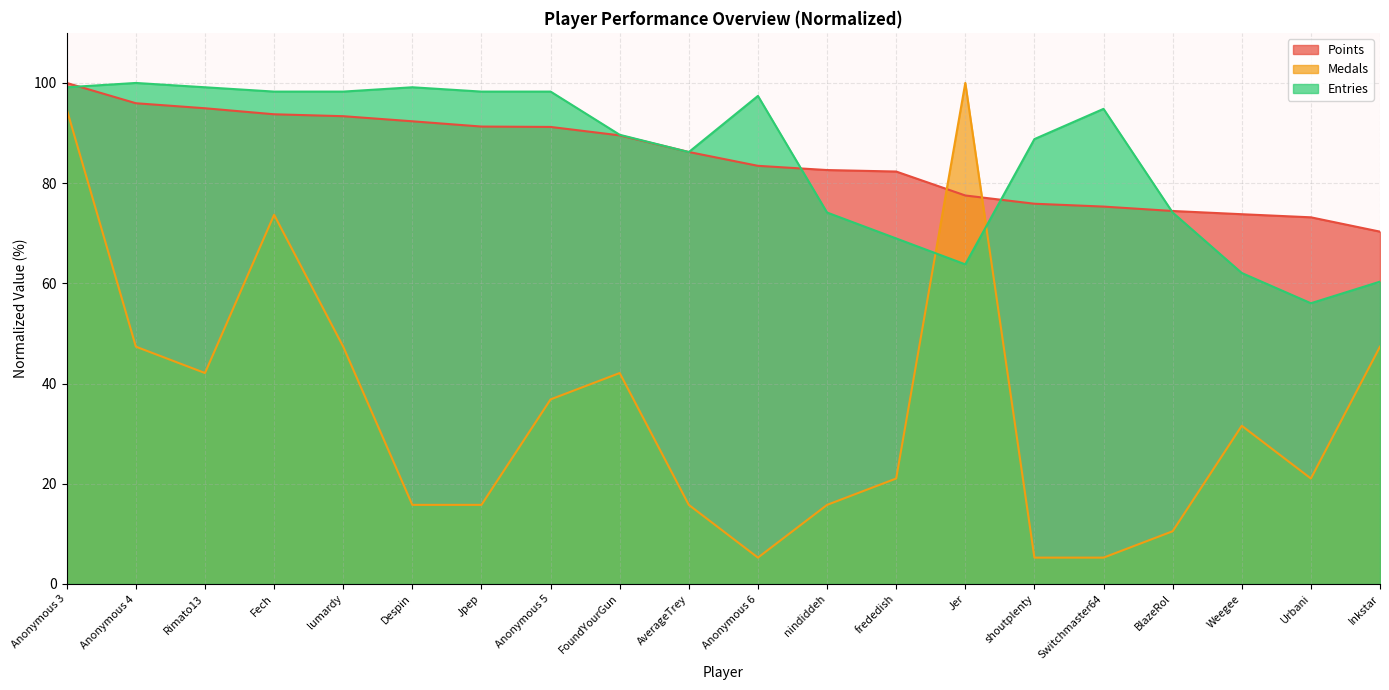

What is the highest value of the Points series?

100.0